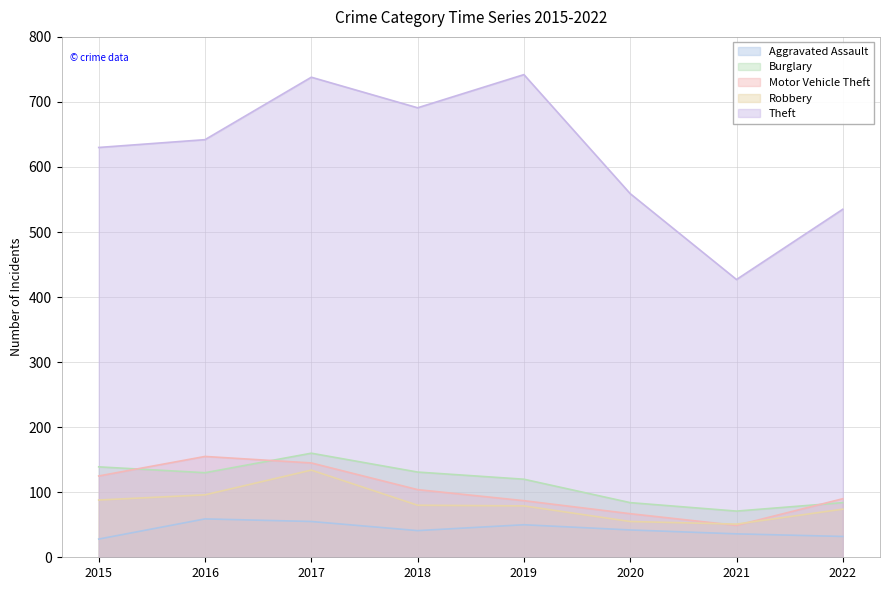

What is the sum of the Aggravated Assault values at 2021 and 2022?

68